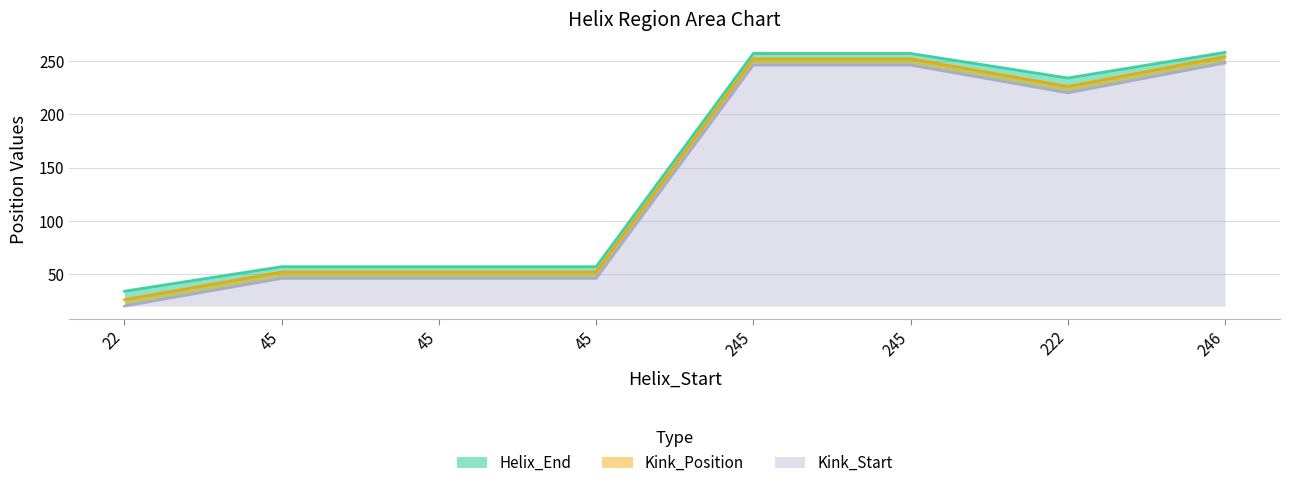

What is the minimum value shown in the chart?

20